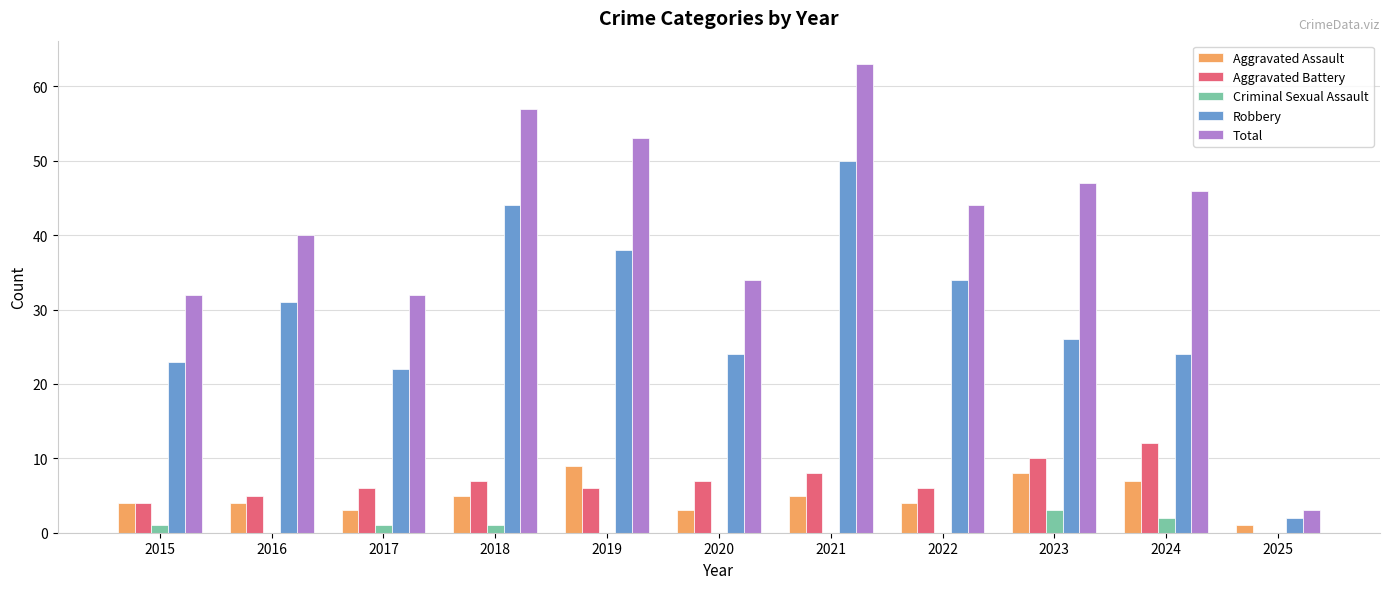

What are all the series names shown in the legend?

Aggravated Assault, Aggravated Battery, Criminal Sexual Assault, Robbery, Total